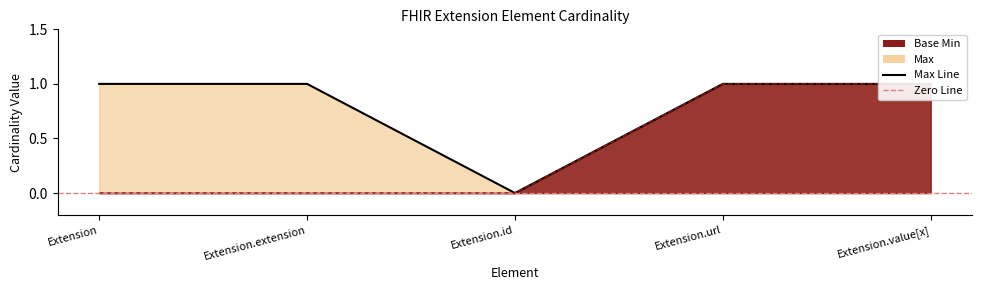

Does the chart display data point markers on the line(s)?

No